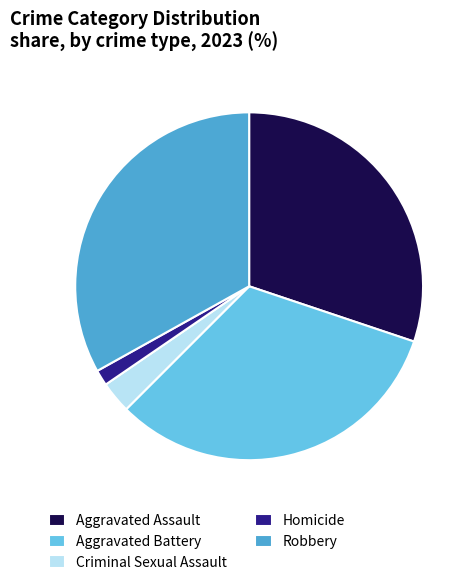

Does Aggravated Assault account for over 50% of the chart?

No